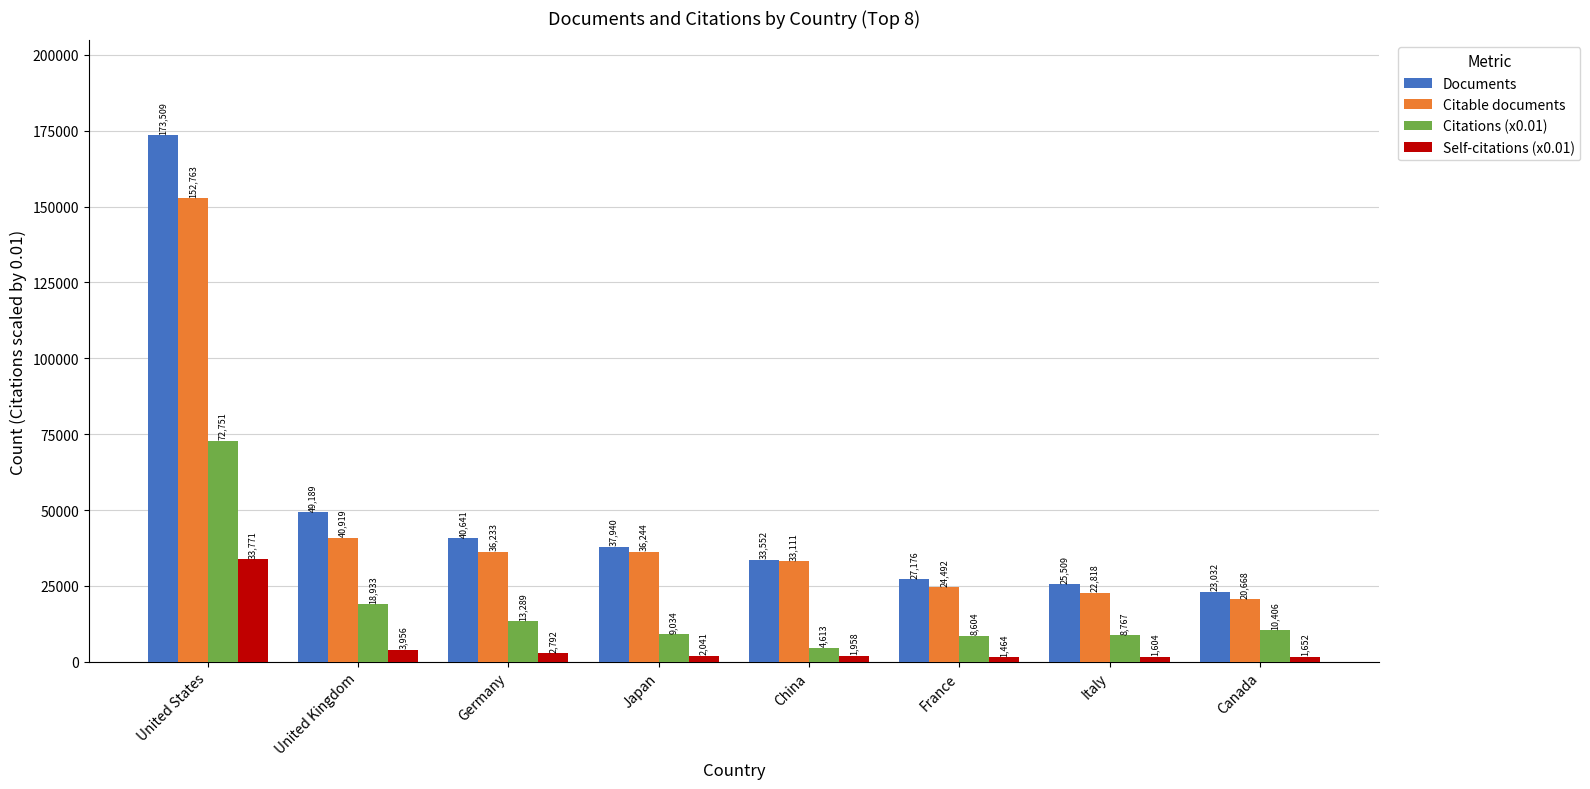

What is the total value across all series at Canada?

55758.0